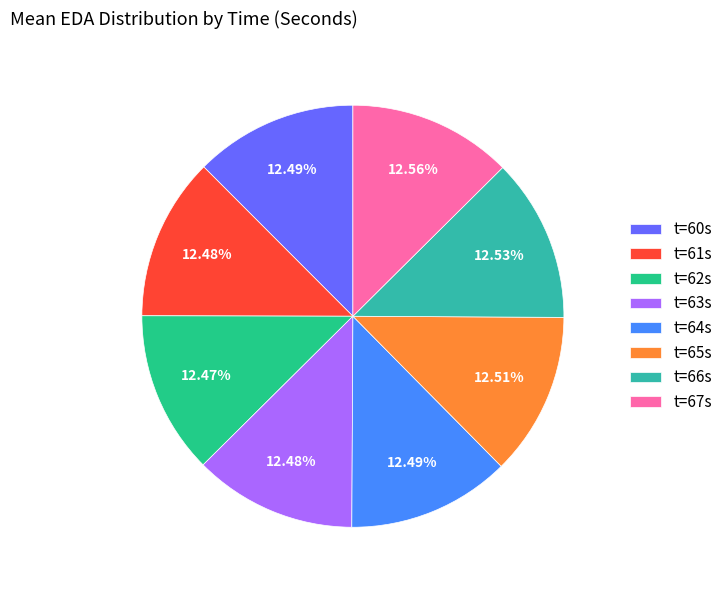

Is there a majority slice in this chart?

No